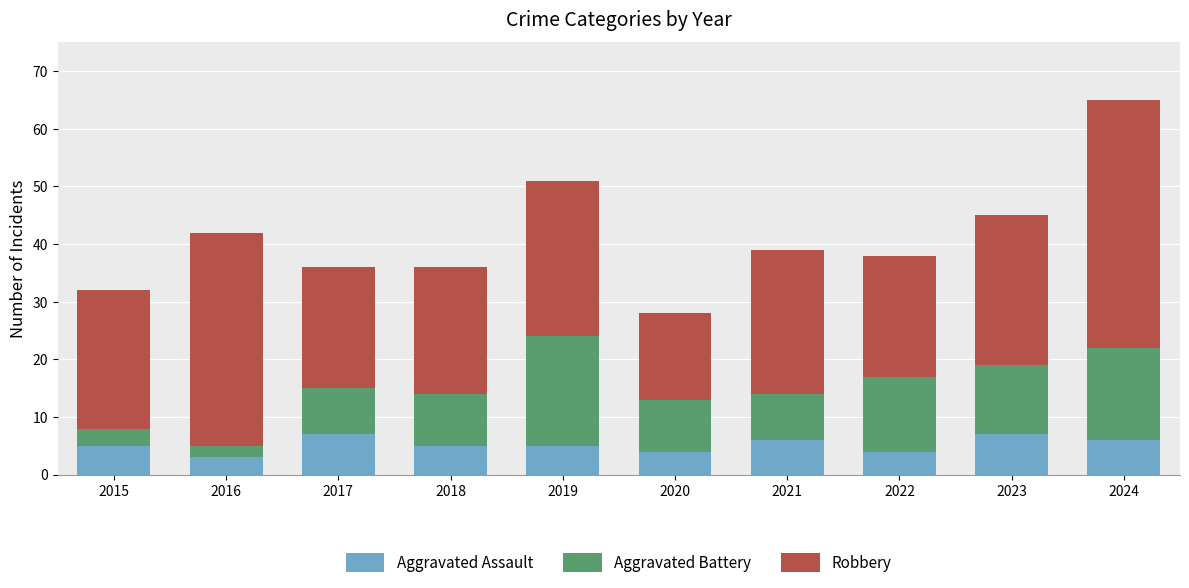

What is the highest value of the Aggravated Assault series?

7